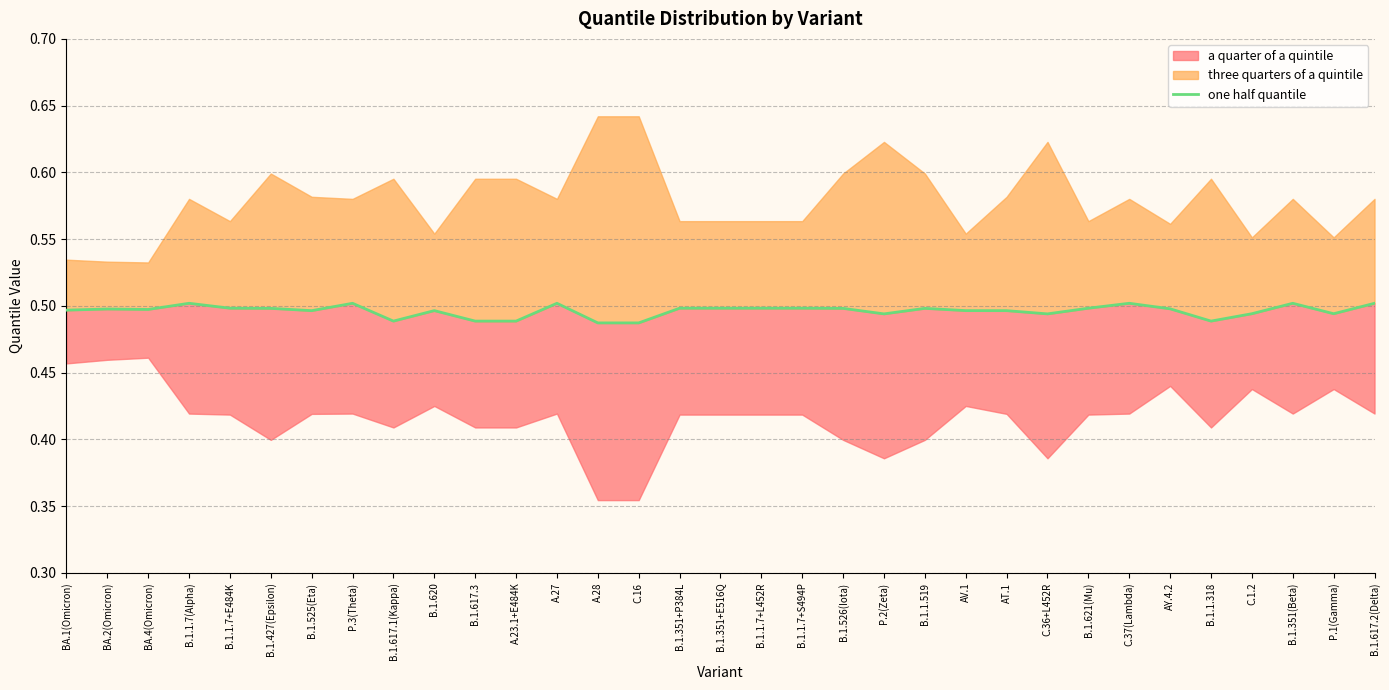

What is the approximate value at BA.1(Omicron)?

0.5